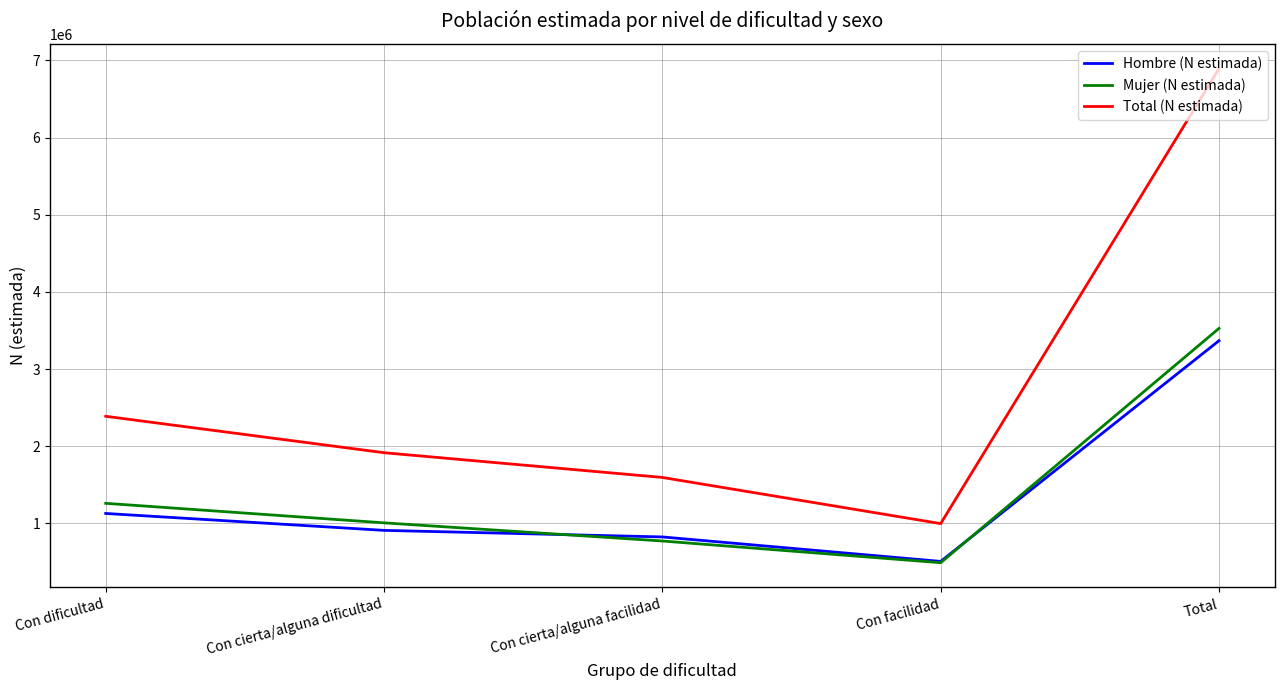

Which category has the lowest value across all series?

Con facilidad